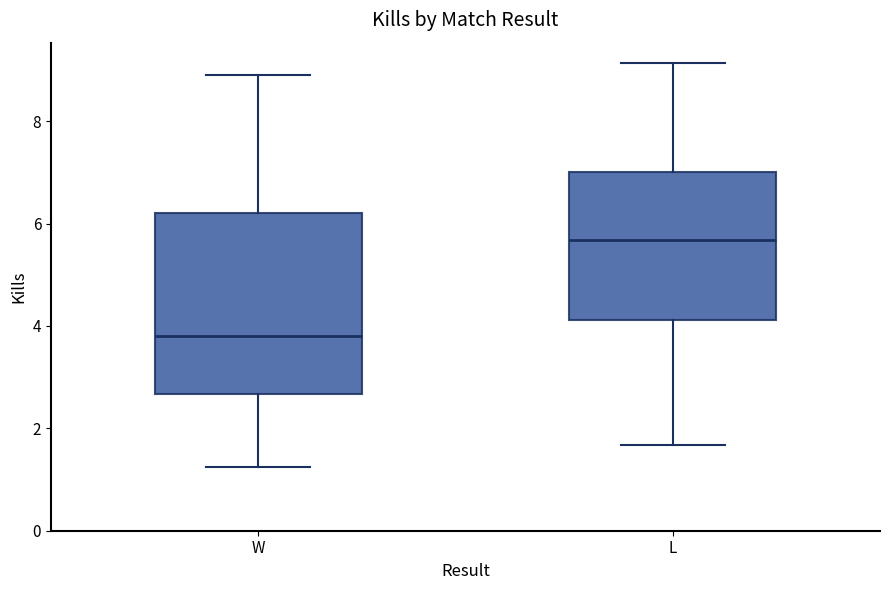

Where is the upper edge of the box for W on the y-axis? The values are not printed on the chart, so give them approximately, as read against the axis.

6.2